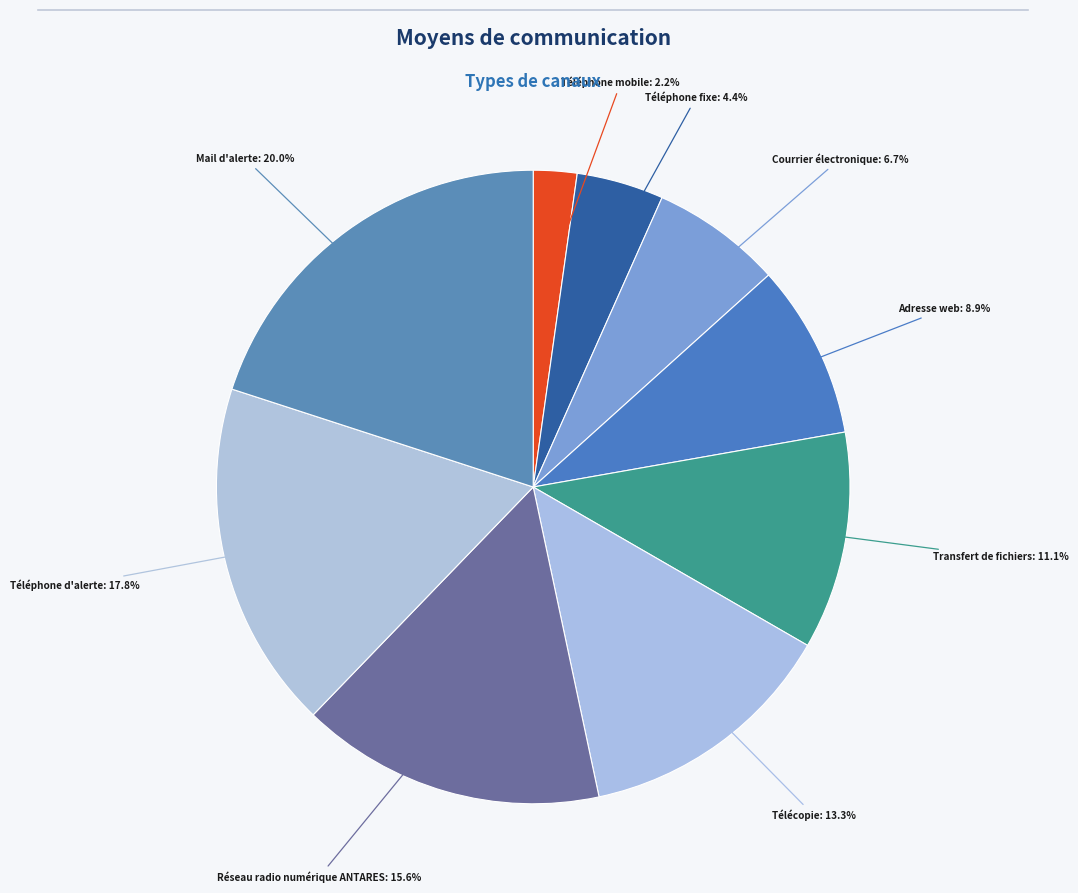

How many segments does this pie chart have?

9